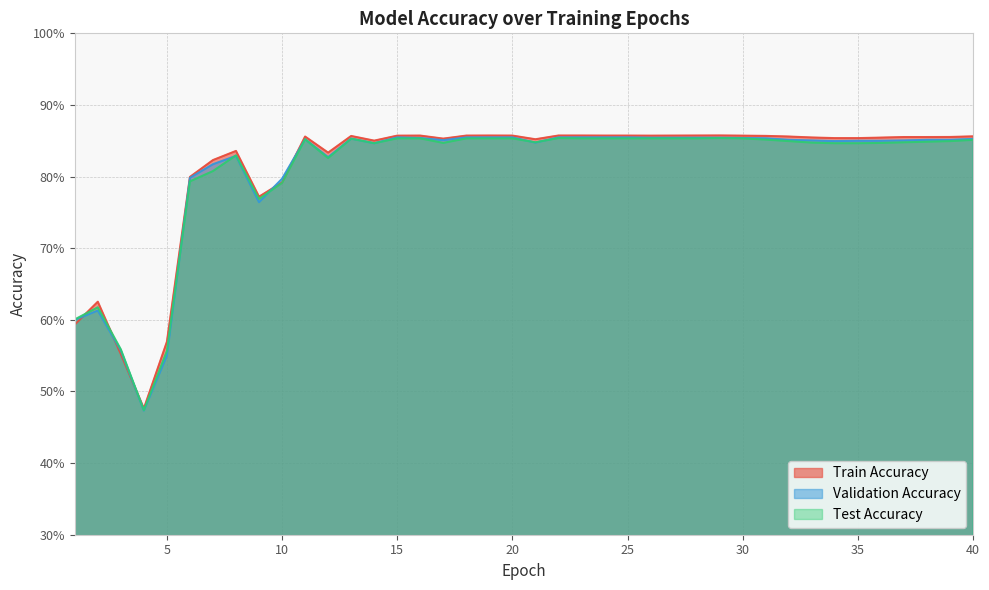

Reading left to right, transcribe all the data shown in this chart.

Train Accuracy: 1=0.6	2=0.6	3=0.6	4=0.5	5=0.6	6=0.8	7=0.8	8=0.8	9=0.8	10=0.8	11=0.9	12=0.8	13=0.9	14=0.9	15=0.9	16=0.9	17=0.9	18=0.9	19=0.9	20=0.9	21=0.9	22=0.9	23=0.9	24=0.9	25=0.9	26=0.9	27=0.9	28=0.9	29=0.9	30=0.9	31=0.9	32=0.9	33=0.9	34=0.9	35=0.9	36=0.9	37=0.9	38=0.9	39=0.9	40=0.9
Validation Accuracy: 1=0.6	2=0.6	3=0.6	4=0.5	5=0.6	6=0.8	7=0.8	8=0.8	9=0.8	10=0.8	11=0.9	12=0.8	13=0.9	14=0.8	15=0.9	16=0.9	17=0.9	18=0.9	19=0.9	20=0.9	21=0.8	22=0.9	23=0.9	24=0.9	25=0.9	26=0.9	27=0.9	28=0.9	29=0.9	30=0.9	31=0.9	32=0.9	33=0.9	34=0.8	35=0.8	36=0.8	37=0.9	38=0.9	39=0.9	40=0.9
Test Accuracy: 1=0.6	2=0.6	3=0.6	4=0.5	5=0.6	6=0.8	7=0.8	8=0.8	9=0.8	10=0.8	11=0.9	12=0.8	13=0.9	14=0.8	15=0.9	16=0.9	17=0.8	18=0.9	19=0.9	20=0.9	21=0.8	22=0.9	23=0.9	24=0.9	25=0.9	26=0.9	27=0.9	28=0.9	29=0.9	30=0.9	31=0.9	32=0.8	33=0.8	34=0.8	35=0.8	36=0.8	37=0.8	38=0.8	39=0.8	40=0.9